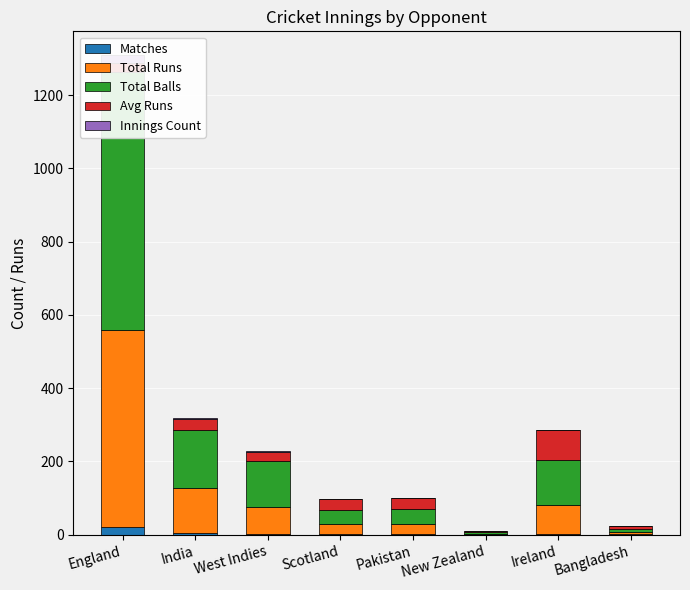

What is the value of the Total Balls bar at the 4th from the left?

38.0